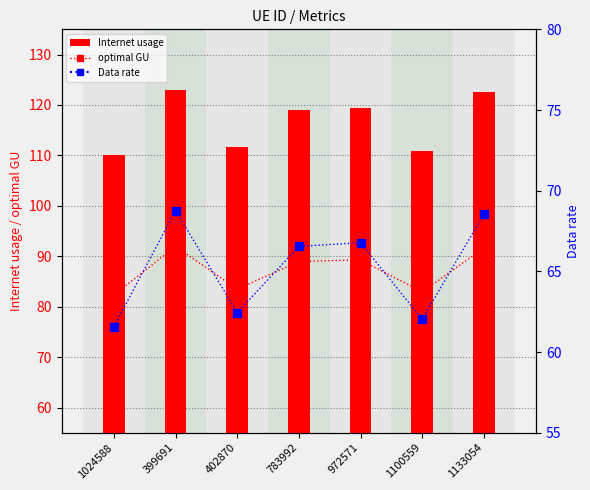

What is the total value across all series at 402870?

257.5